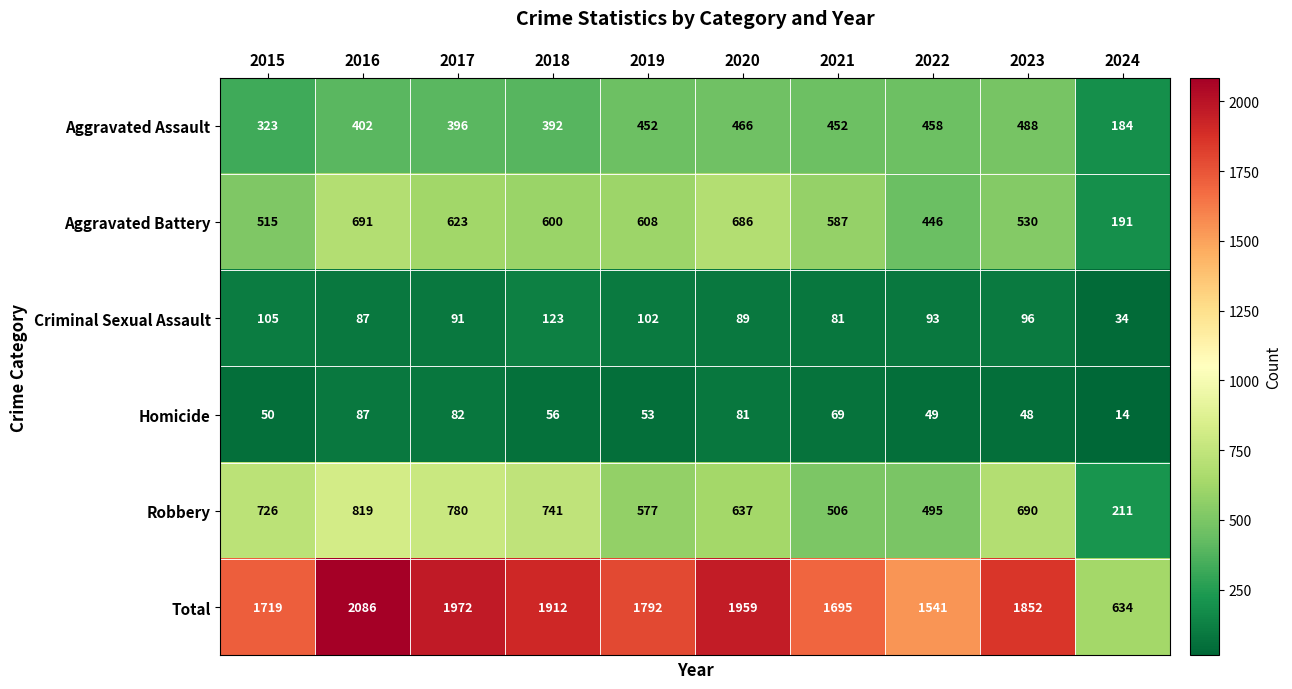

What is the difference between the Robbery values at 2022 and 2023?

195